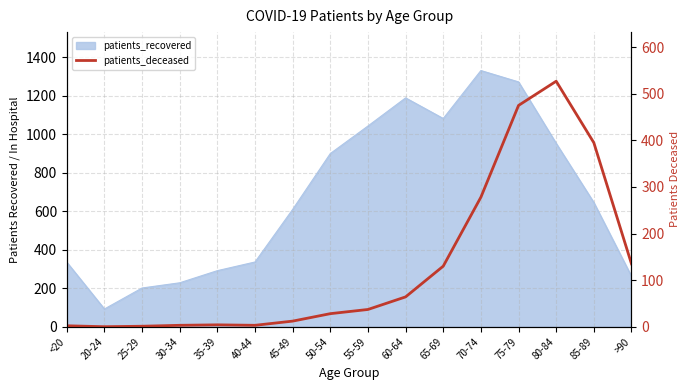

At which label does the data first exceed 37?

60-64